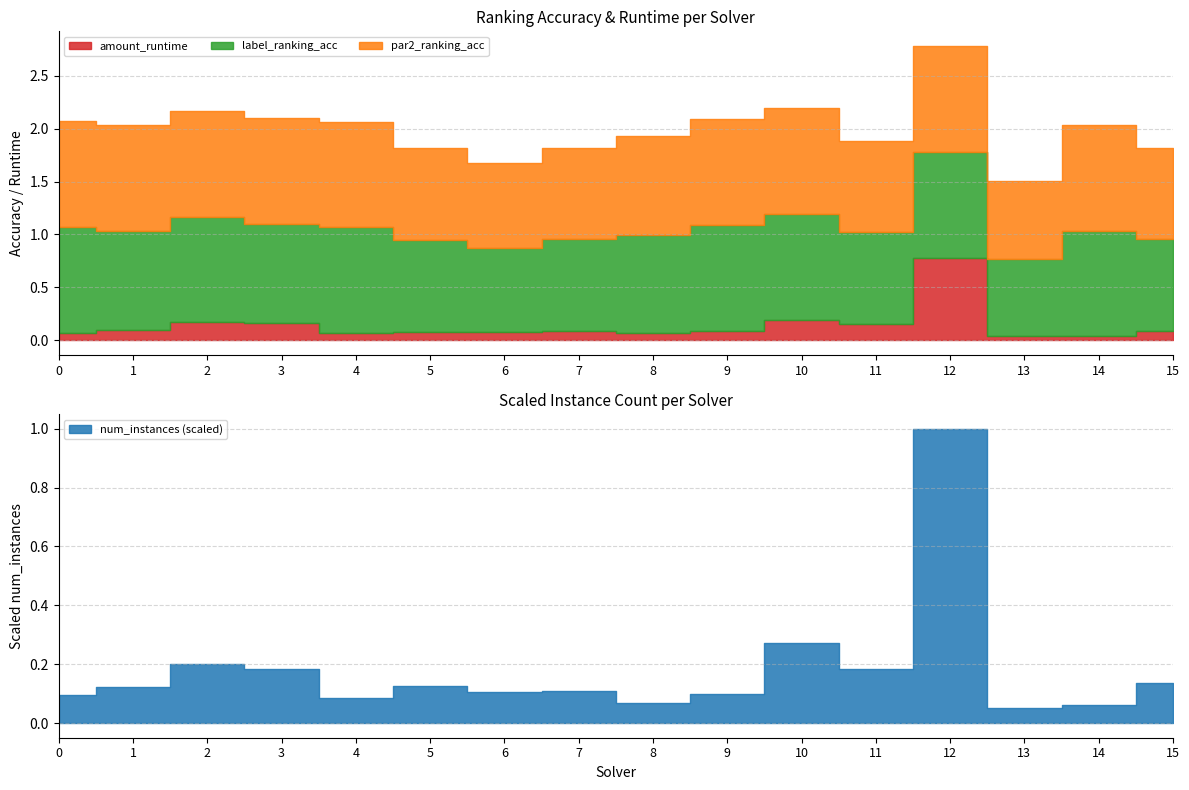

Is the value of label_ranking_acc at 13 greater than the value of amount_runtime at 9?

Yes